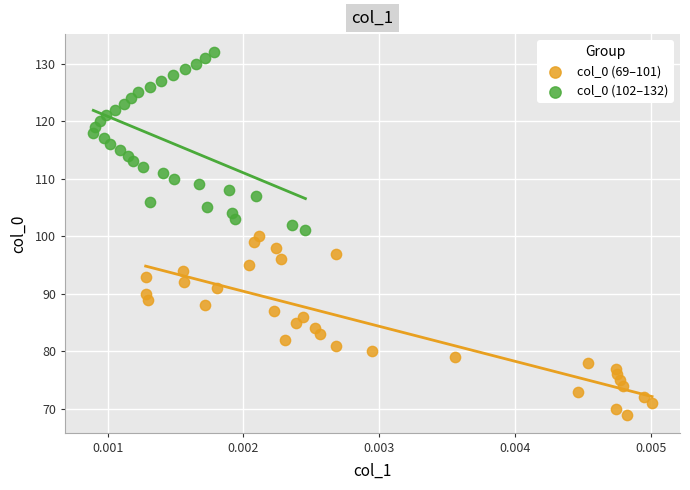

Which series reaches the maximum Y coordinate?

col_0 (102–132)